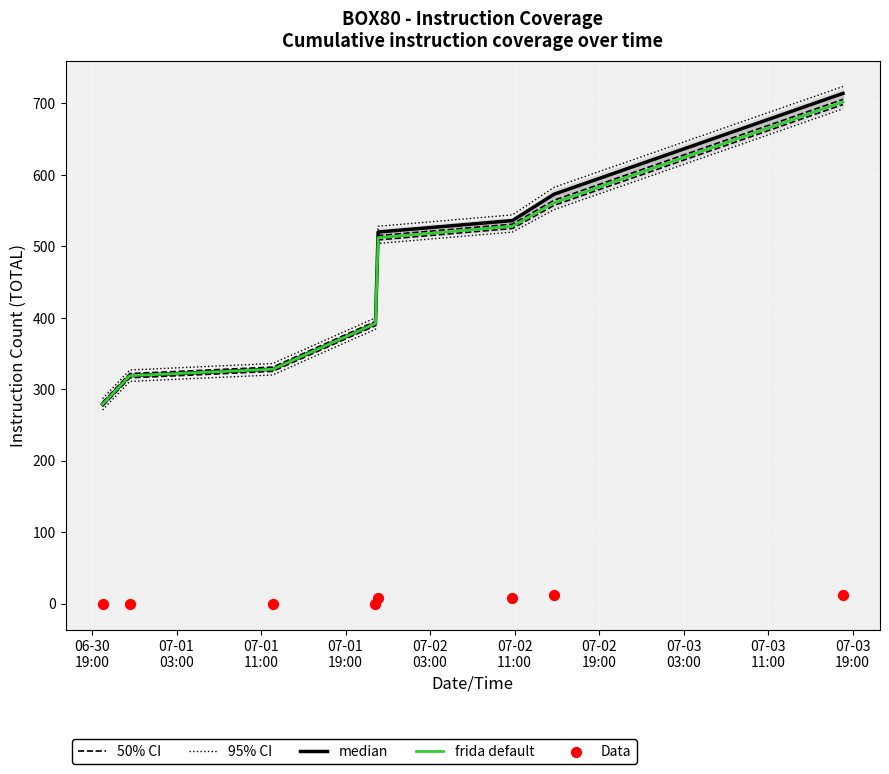

Which series contains the lowest Y value?

Data